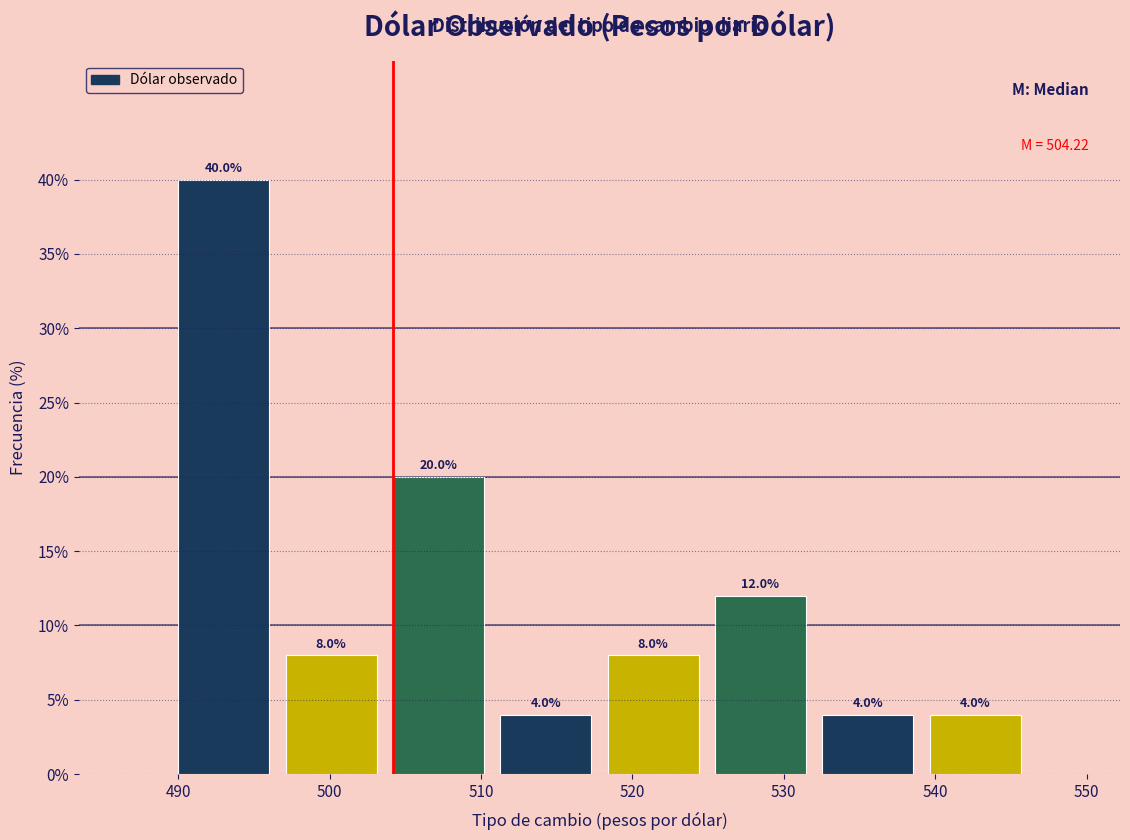

Reading left to right, list every bar in this chart as the range it spans on the x-axis followed by its height. The bar edges are not printed on the chart, so give them approximately, as read against the axis.

489 to 497: 40.0
497 to 504: 8.0
504 to 511: 20.0
511 to 518: 4.0
518 to 525: 8.0
525 to 532: 12.0
532 to 539: 4.0
539 to 546: 4.0